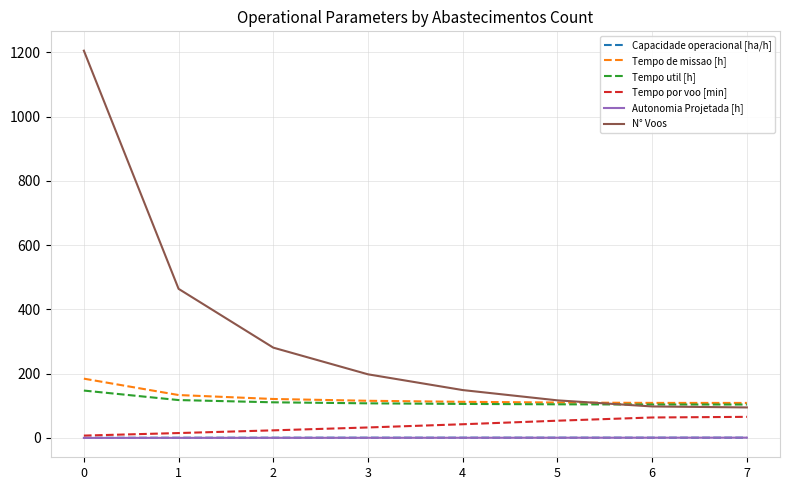

The value of Tempo de missao [h] at 0 is 184.5. True or false?

True